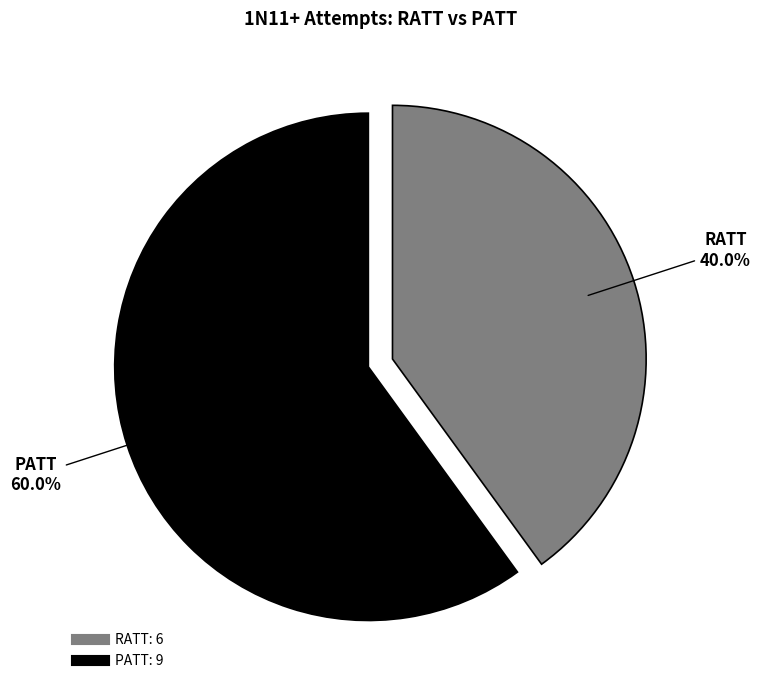

How many segments does this pie chart have?

2